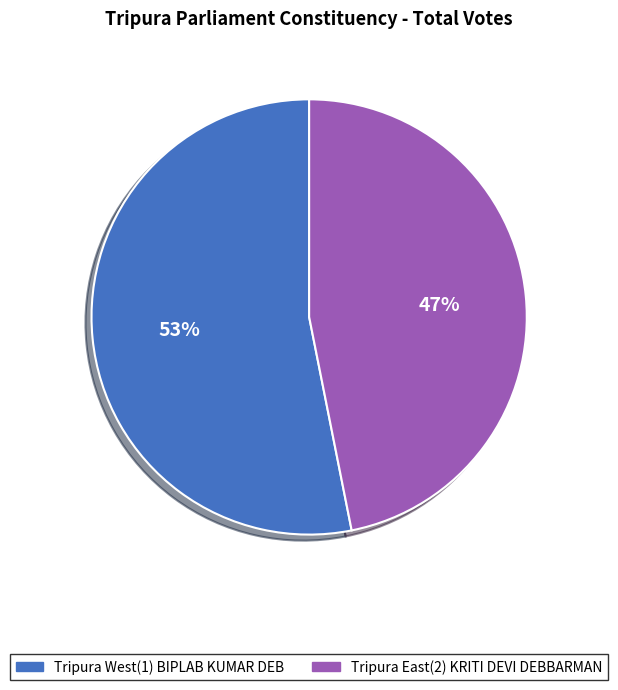

True or false: Tripura East(2) KRITI DEVI DEBBARMAN accounts for 47% of the total.

True